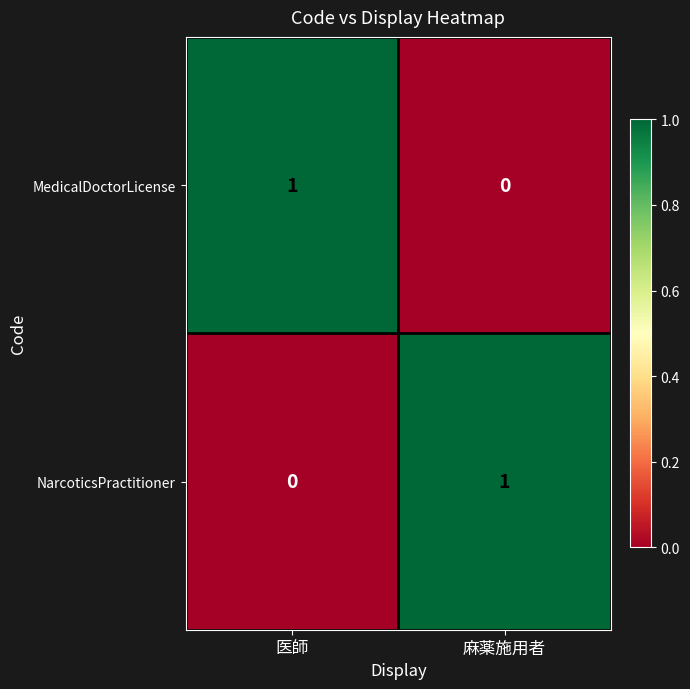

True or false: NarcoticsPractitioner has a value of 0 at 麻薬施用者.

False